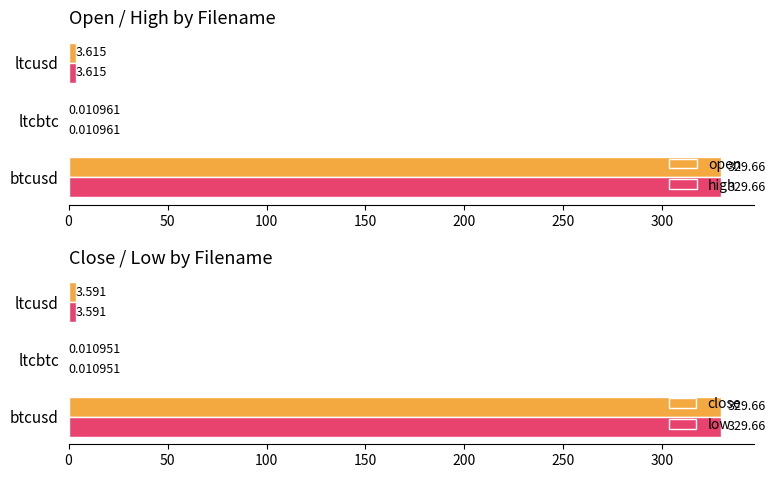

Which category has the highest value in the open series?

btcusd